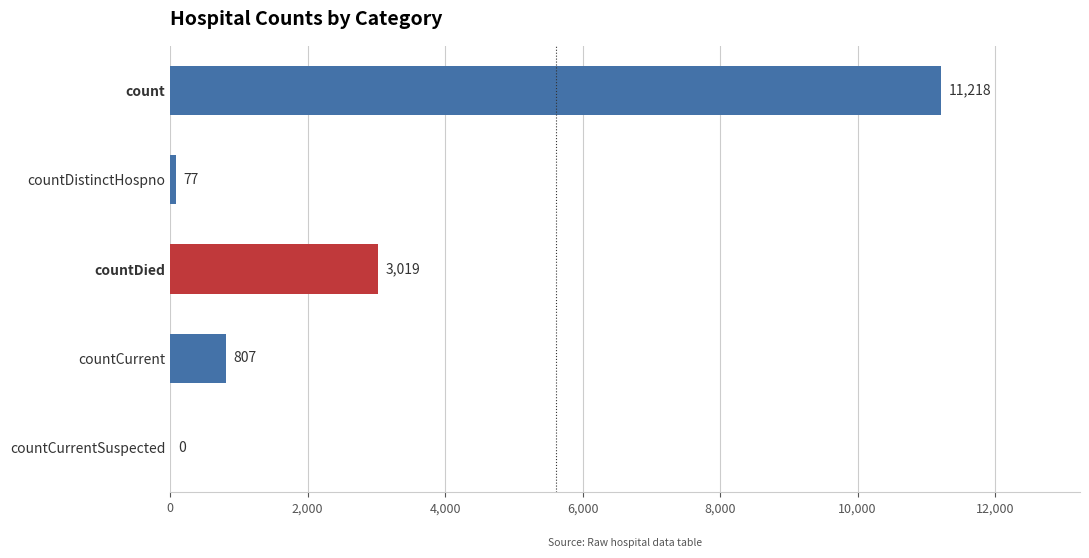

What is the sum of the values at countDied and countCurrent?

3826